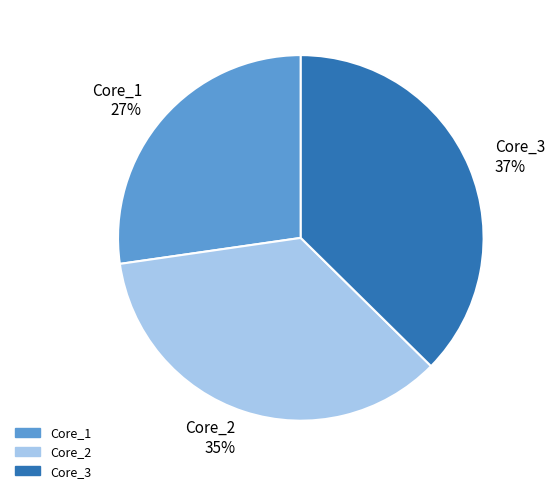

Which category has the biggest portion of the pie?

Core_3